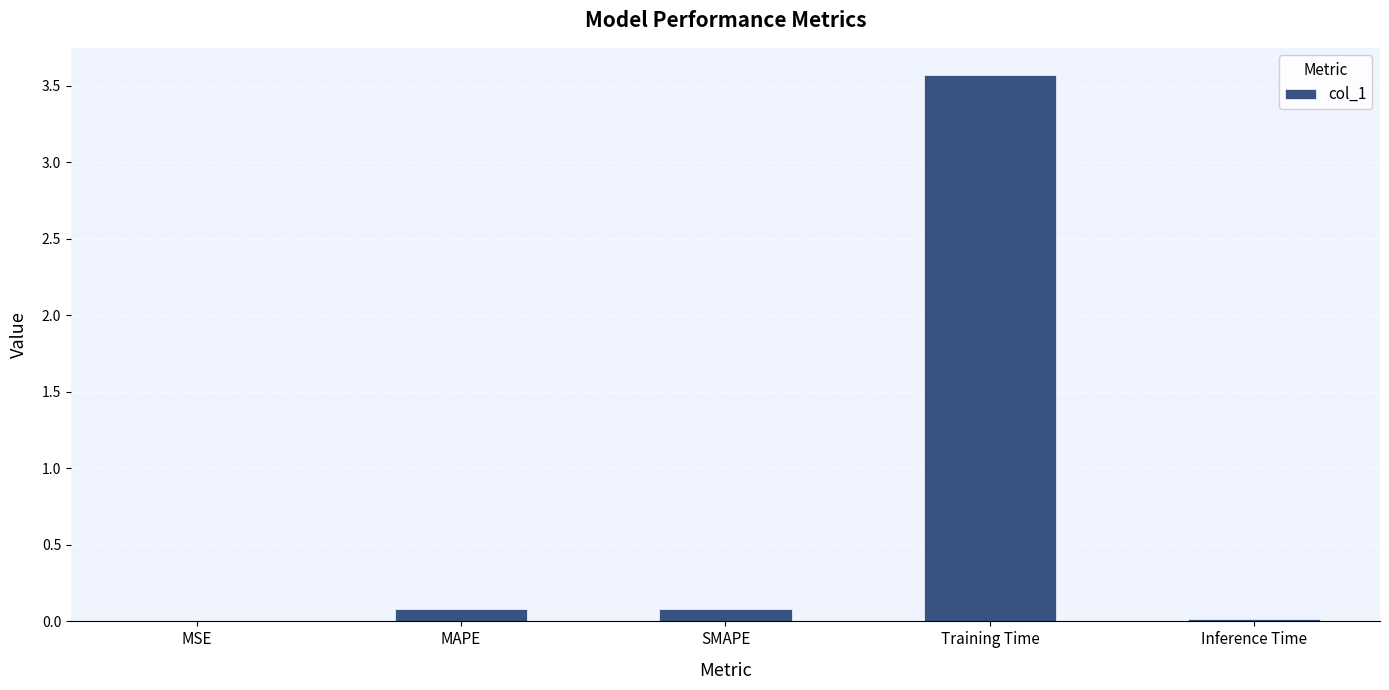

The chart shows a value of 0.1 at SMAPE. True or false?

True